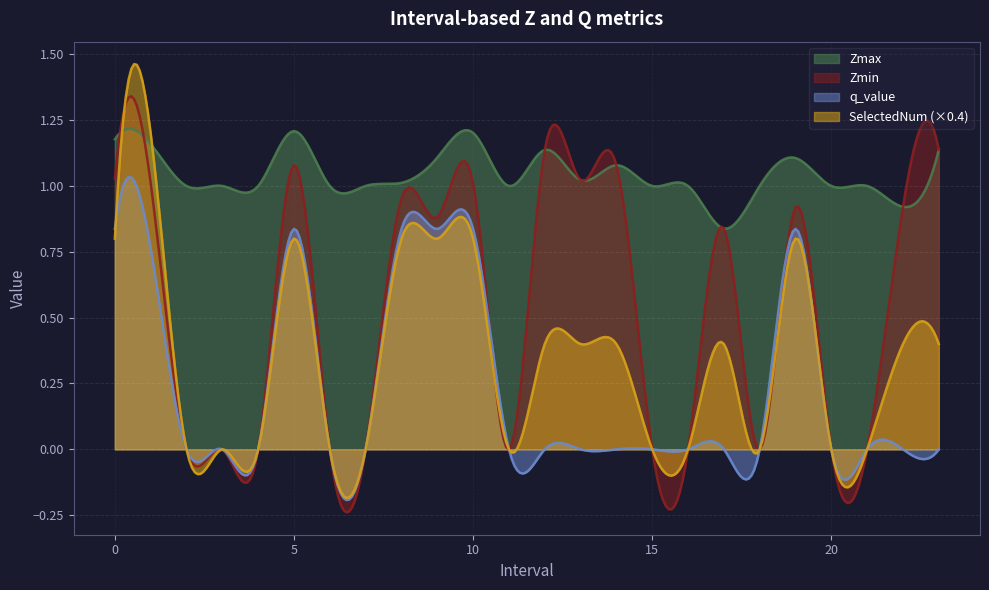

Is the value of Zmin at 10.0 greater than the value of SelectedNum at 15.0?

Yes